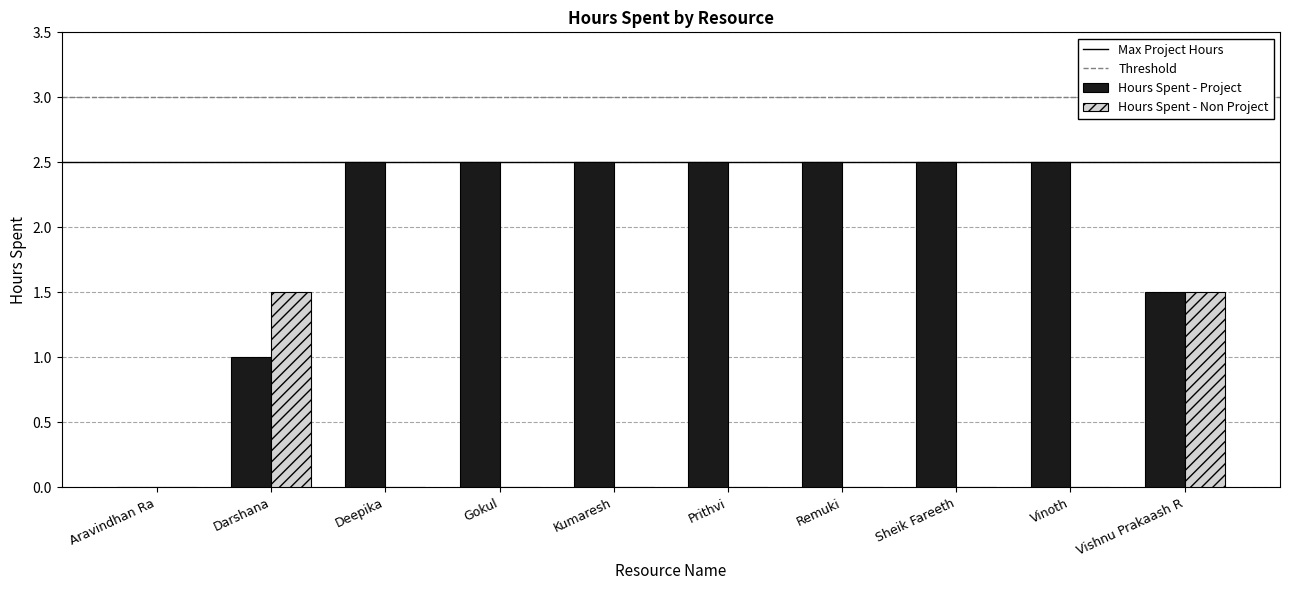

Does the chart contain stacked bars?

No